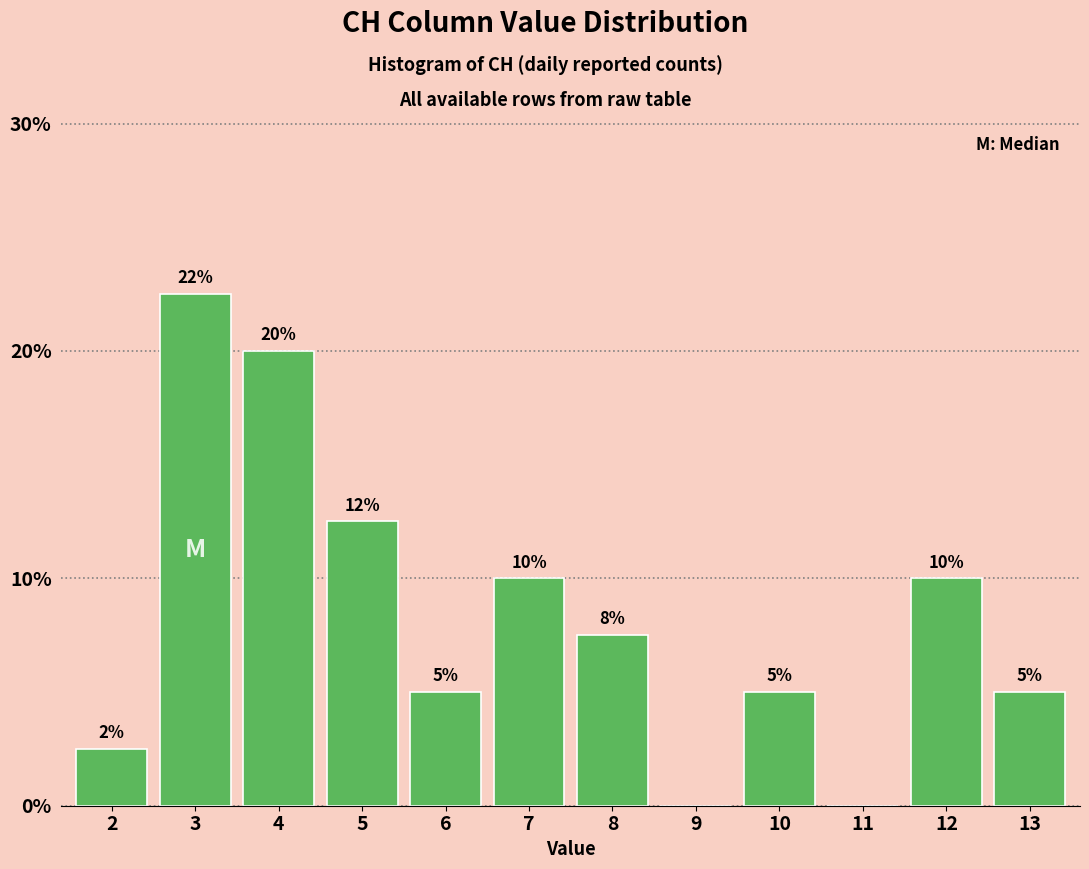

Approximately how many times larger is the value at 6 compared to 10?

1.0